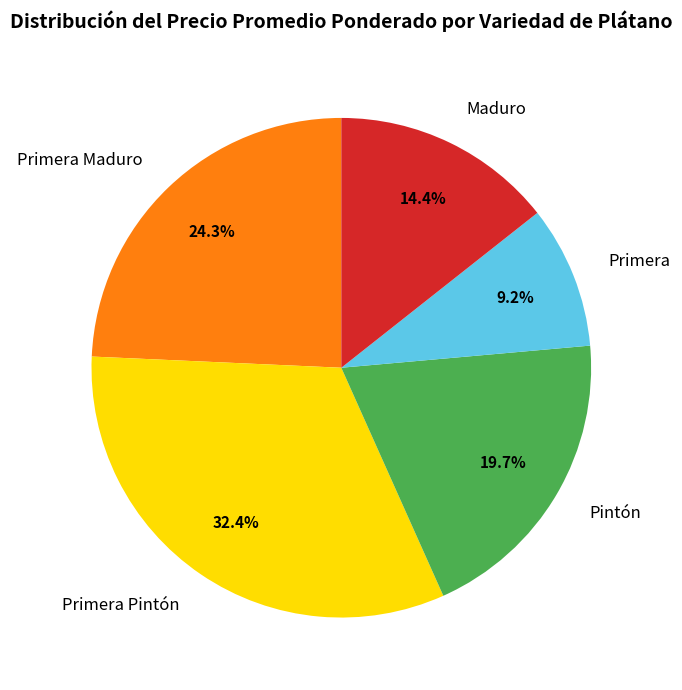

Is the sum of Primera Maduro and Primera greater than half?

No